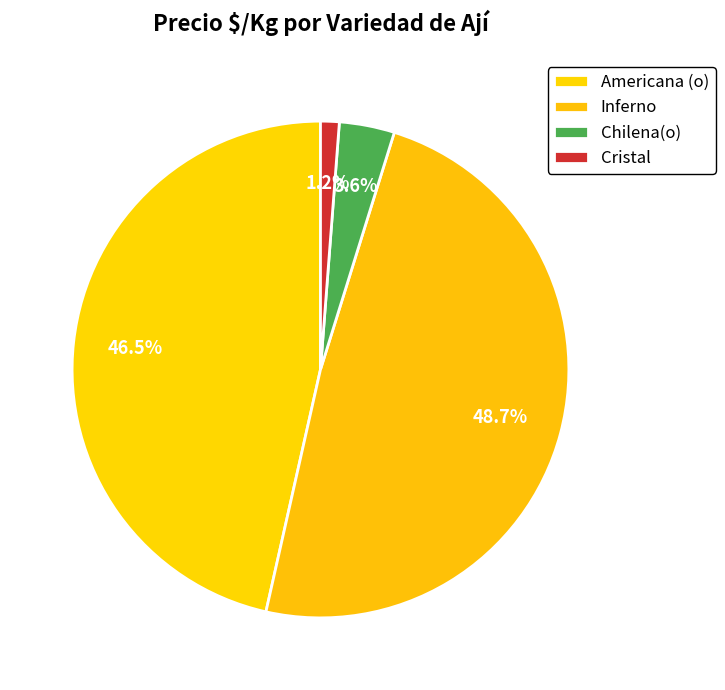

Does Chilena(o) account for over 50% of the chart?

No